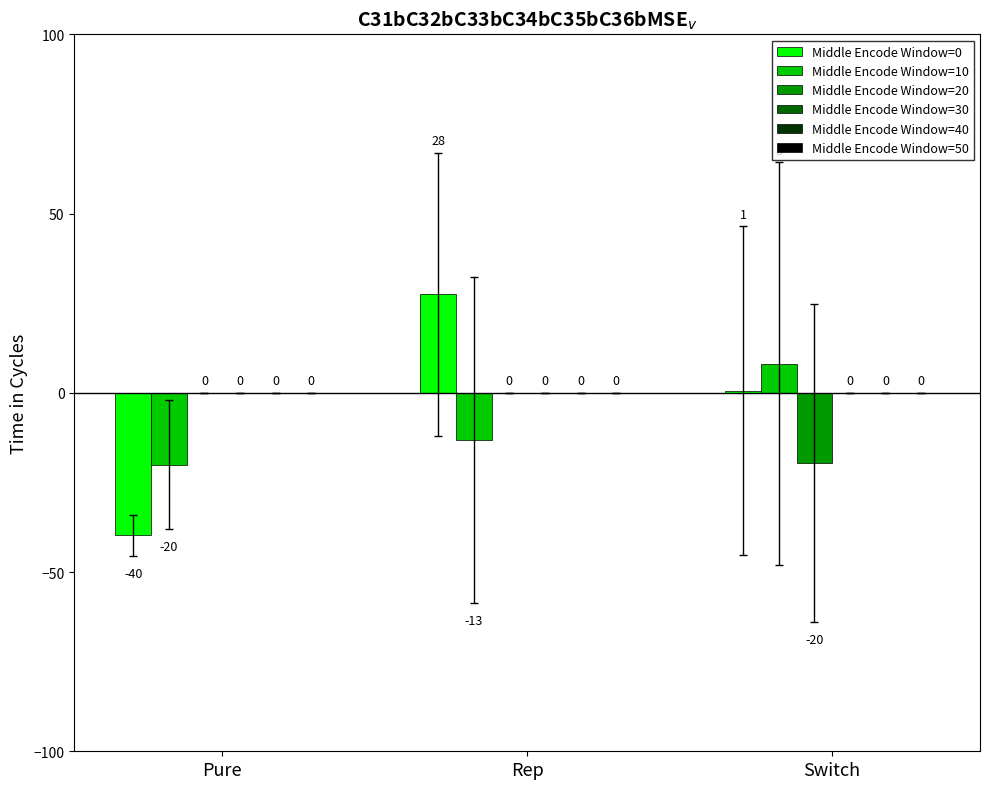

What value does the Middle Encode Window=0 series have at Rep?

27.5